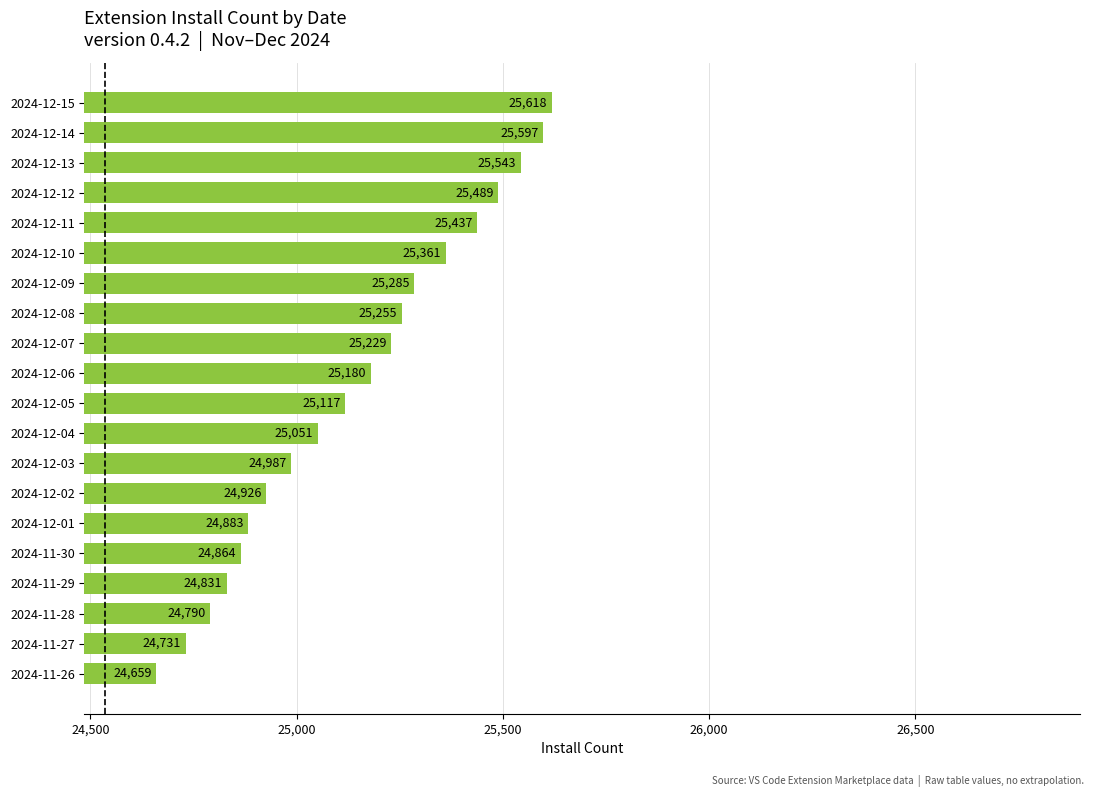

At which label is the value closest to 25138?

2024-12-05